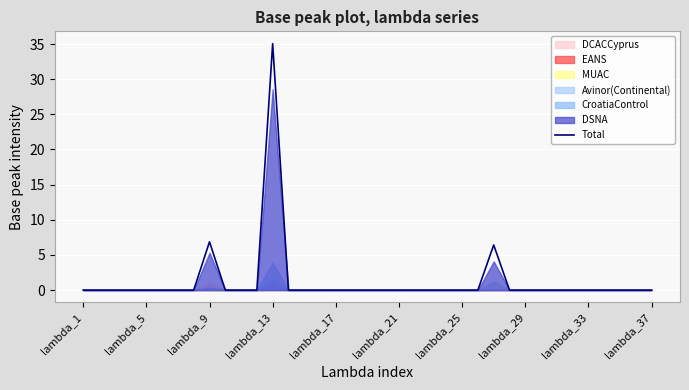

How many interior local peaks (higher than both neighbors) does the data have?

3